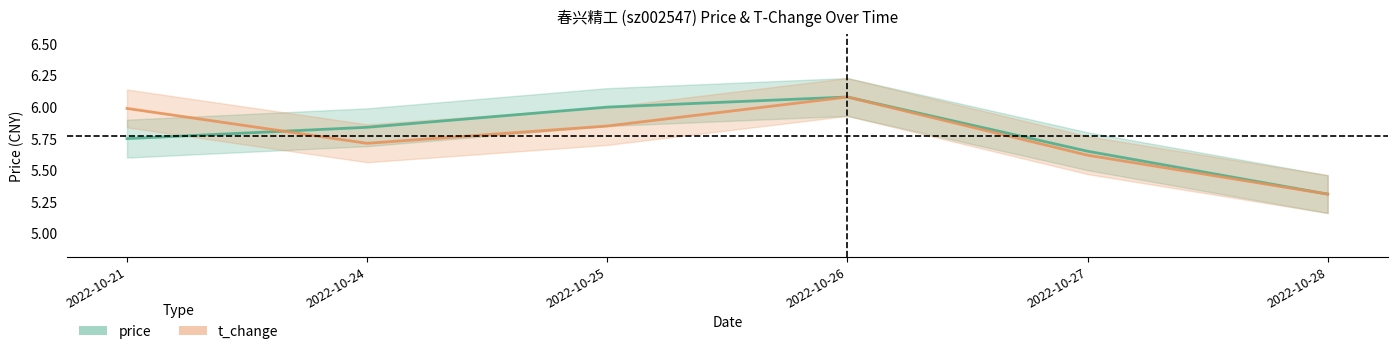

What is the value of the price point at the 4th from the left?

6.1